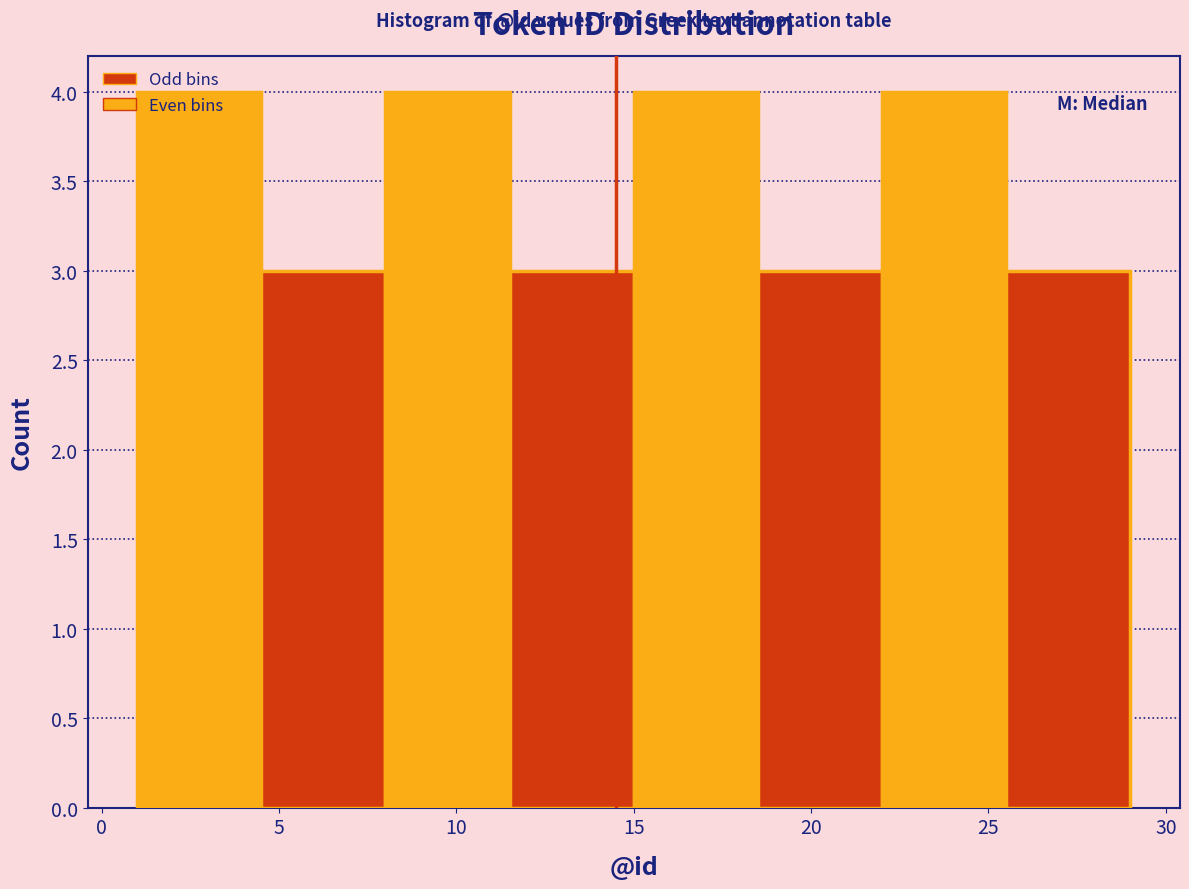

Reading left to right, transcribe this chart: for each bar, give the range it covers on the x-axis and its height. The values are not printed on the chart, so give them approximately, as read against the axis.

1.0 to 4.5: 4
4.5 to 8.0: 3
8.0 to 11.5: 4
11.5 to 15.0: 3
15.0 to 18.5: 4
18.5 to 22.0: 3
22.0 to 25.5: 4
25.5 to 29.0: 3